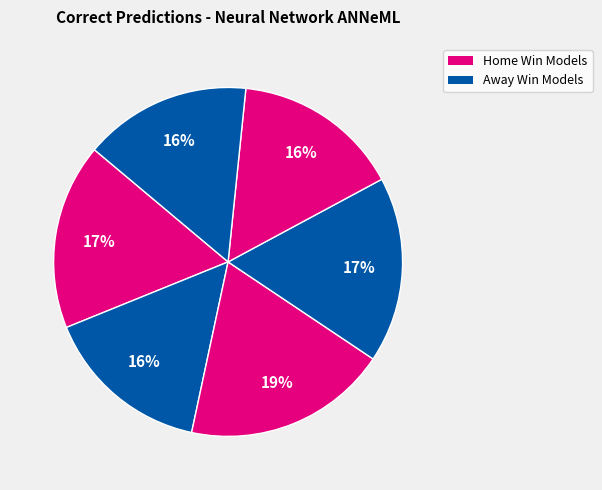

Is there a majority slice in this chart?

No